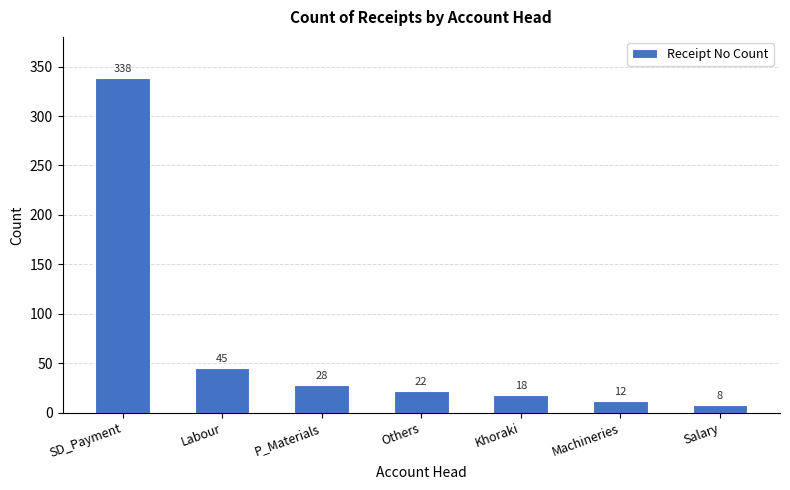

Are the bars grouped side by side (vs. stacked)?

No